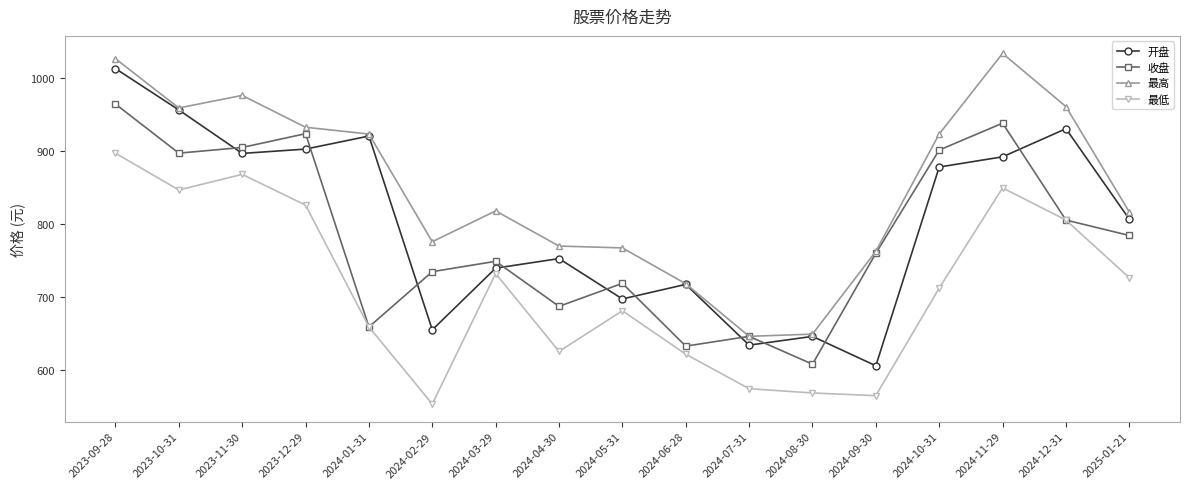

True or false: 最低 and 开盘 cross at least once.

False